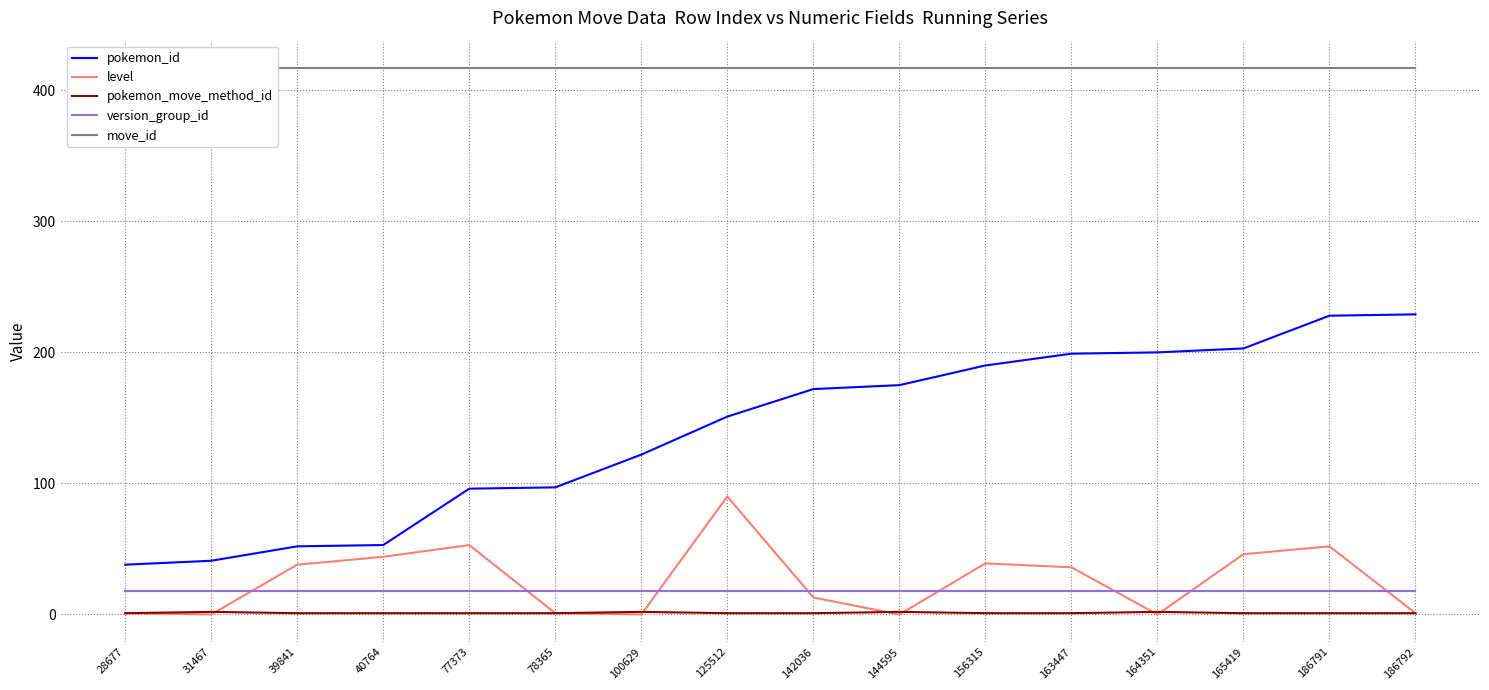

Reading left to right, transcribe all the data shown in this chart.

pokemon_id: 28677=38	31467=41	39841=52	40764=53	77373=96	78365=97	100629=122	125512=151	142036=172	144595=175	156315=190	163447=199	164351=200	165419=203	186791=228	186792=229
level: 28677=1	31467=0	39841=38	40764=44	77373=53	78365=1	100629=0	125512=90	142036=13	144595=0	156315=39	163447=36	164351=0	165419=46	186791=52	186792=1
pokemon_move_method_id: 28677=1	31467=2	39841=1	40764=1	77373=1	78365=1	100629=2	125512=1	142036=1	144595=2	156315=1	163447=1	164351=2	165419=1	186791=1	186792=1
version_group_id: 28677=18	31467=18	39841=18	40764=18	77373=18	78365=18	100629=18	125512=18	142036=18	144595=18	156315=18	163447=18	164351=18	165419=18	186791=18	186792=18
move_id: 28677=417	31467=417	39841=417	40764=417	77373=417	78365=417	100629=417	125512=417	142036=417	144595=417	156315=417	163447=417	164351=417	165419=417	186791=417	186792=417